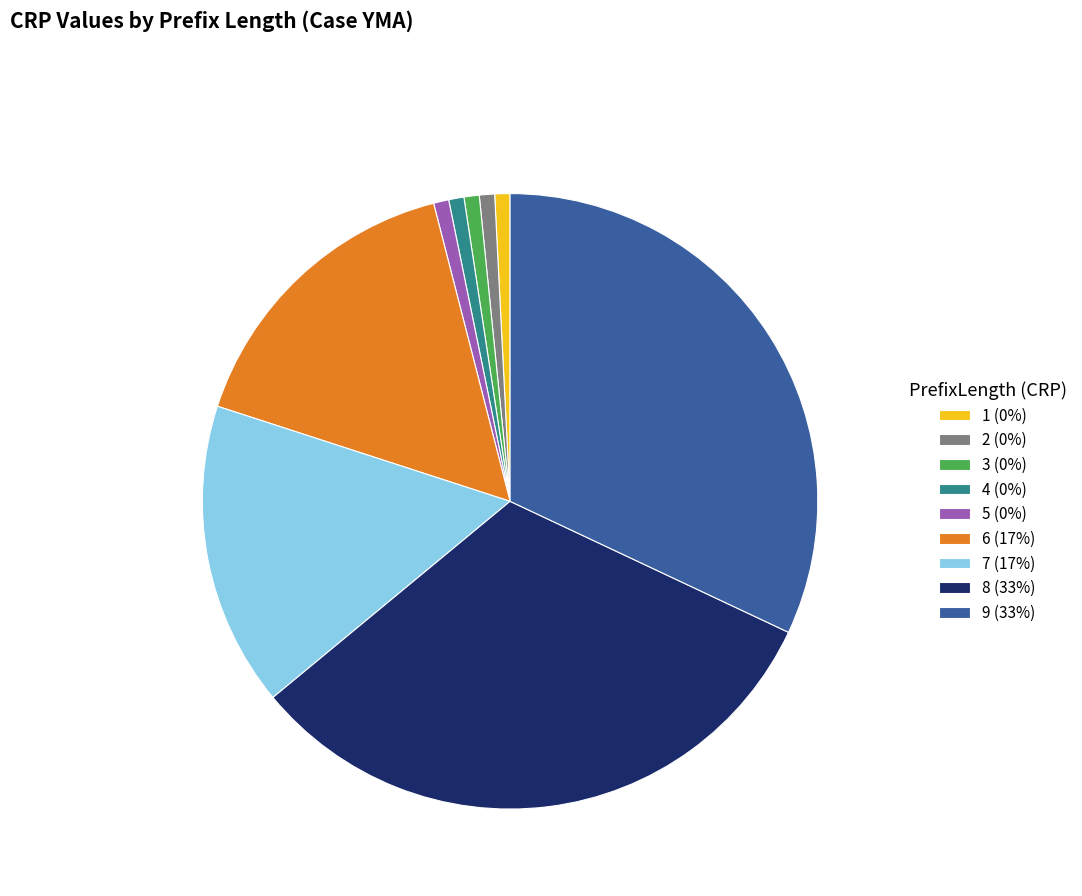

How many segments does this pie chart have?

9